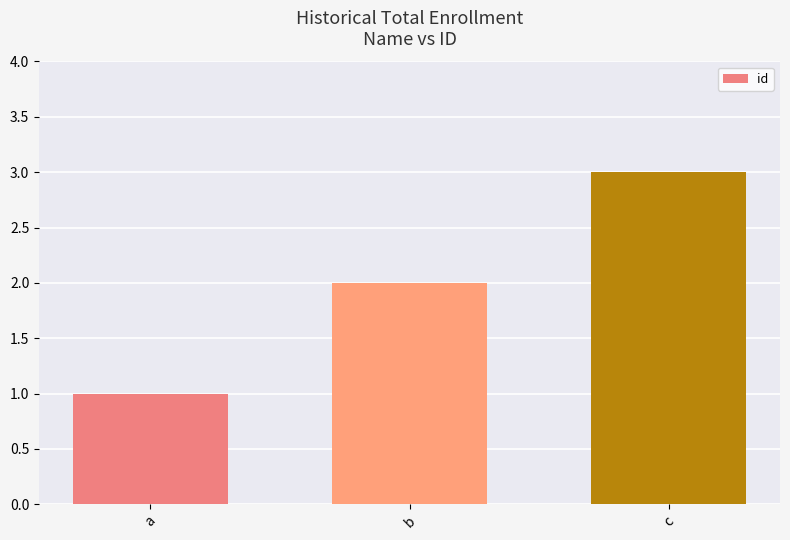

What is the sum of all values?

6